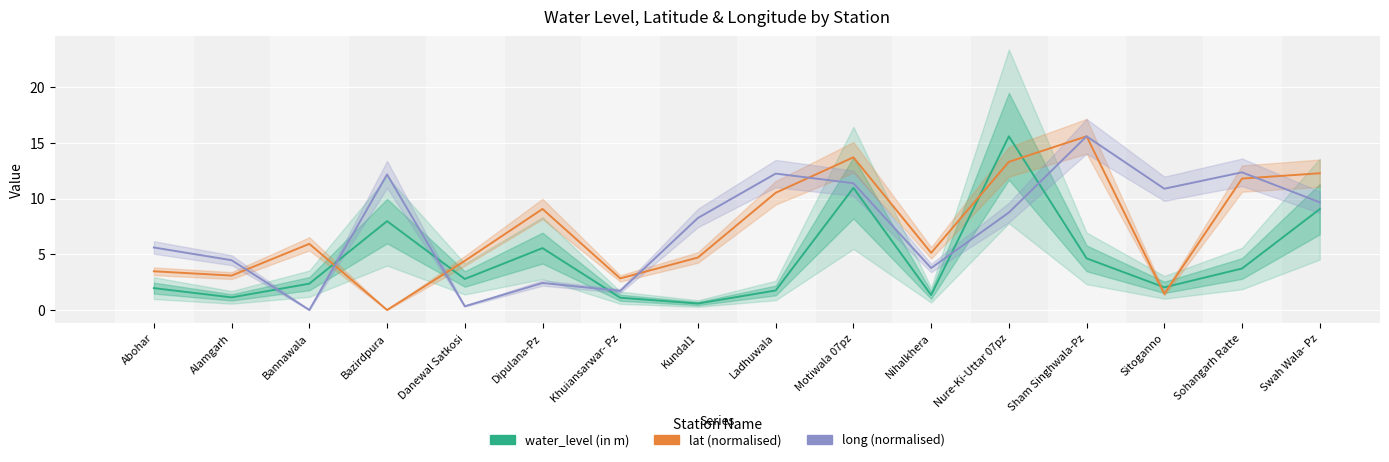

What is the highest value of the long (normalised) series?

15.6